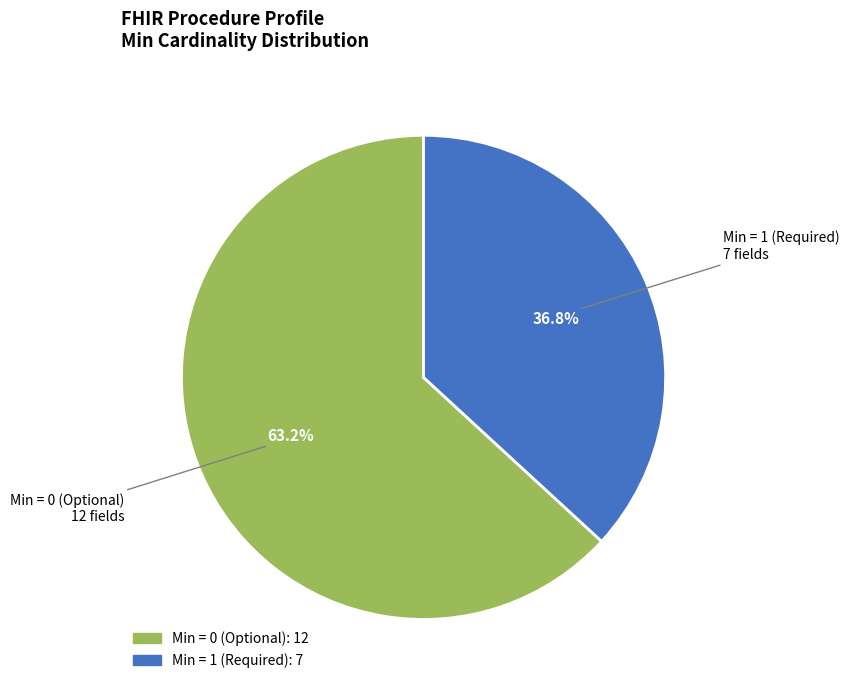

Count the number of slices in the pie.

2